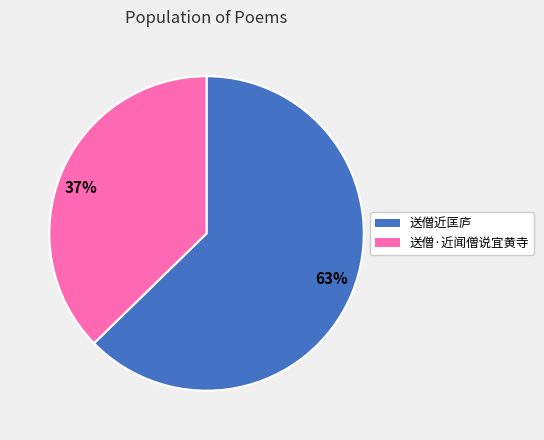

How many segments does this pie chart have?

2